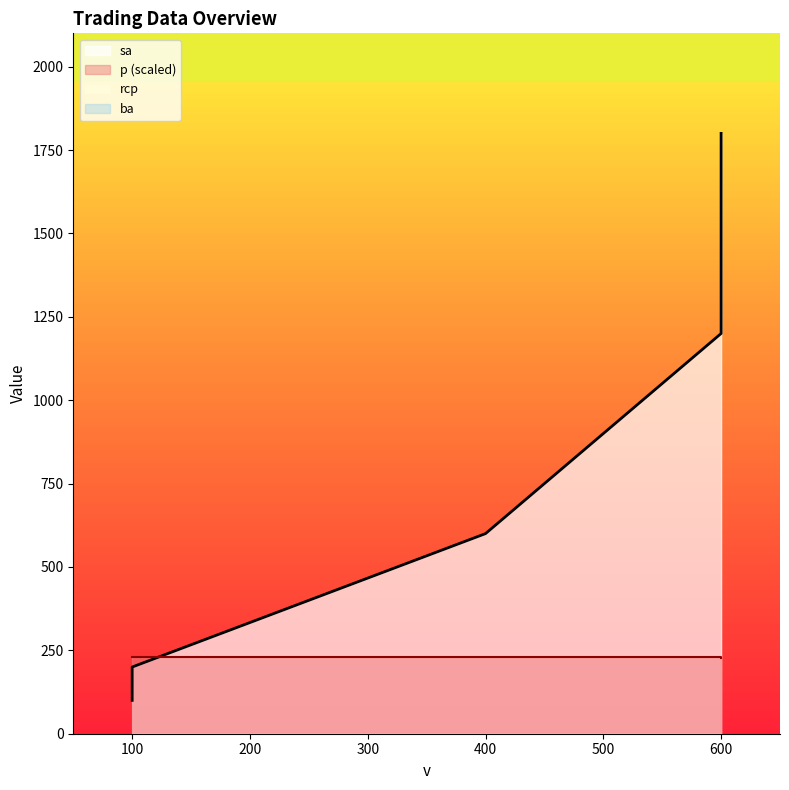

At 600, list the series in order from smallest to largest.

p, sa